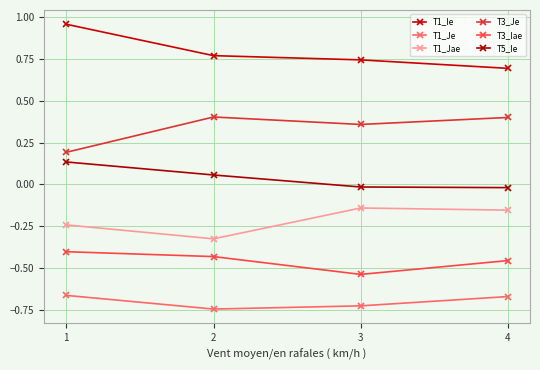

At how many categories does at least one series exceed 0?

4